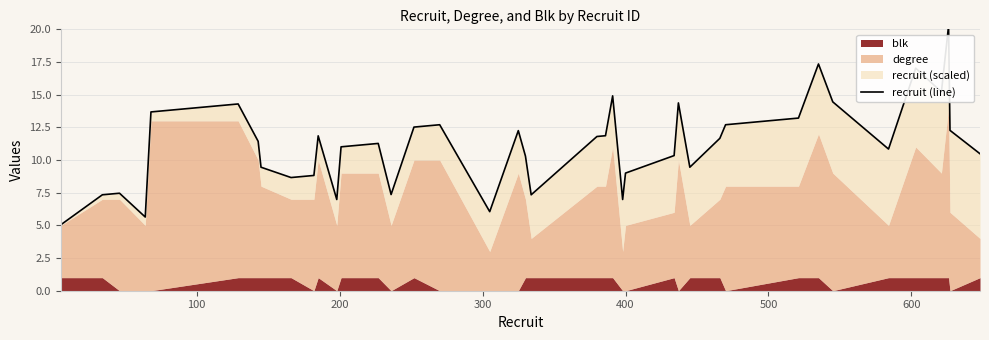

How many points are higher than both their immediate neighbors (excluding endpoints)?

11